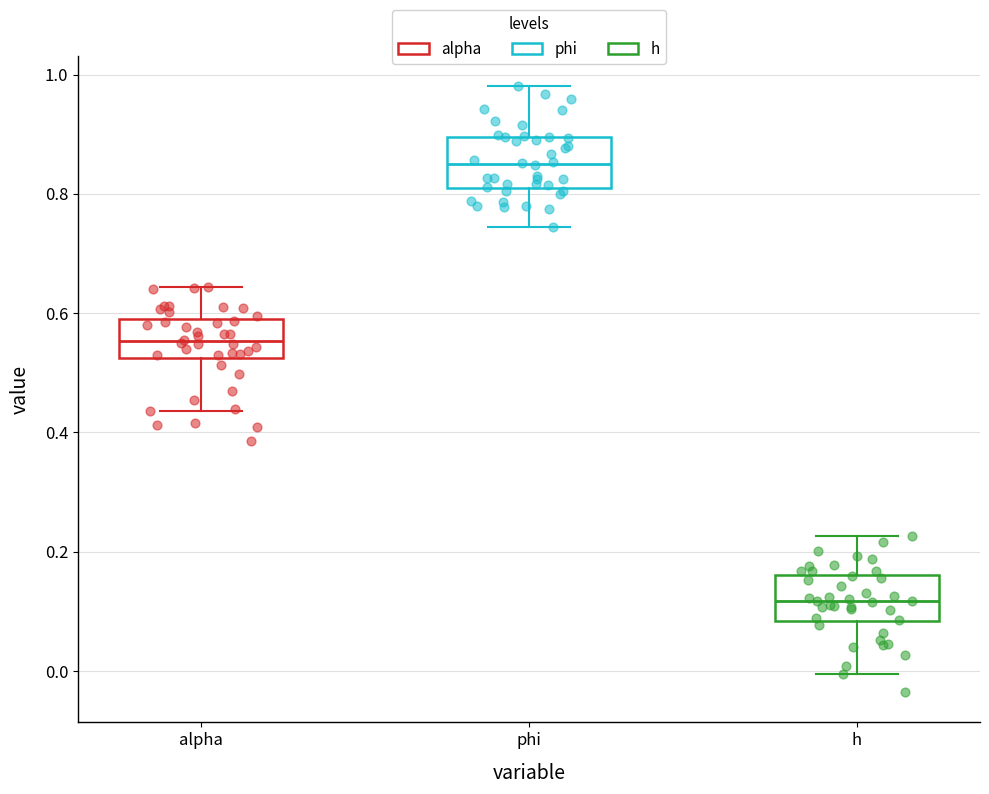

Reading left to right, transcribe this box plot: for each box, give where its median line is, the range the box spans, and where its two whiskers end, as read against the y-axis. The values are not printed on the chart, so give them approximately, as read against the axis.

alpha: median 0.56, box 0.52 to 0.58, whiskers 0.44 to 0.64
phi: median 0.84, box 0.82 to 0.90, whiskers 0.74 to 0.98
h: median 0.12, box 0.08 to 0.16, whiskers 0.00 to 0.22